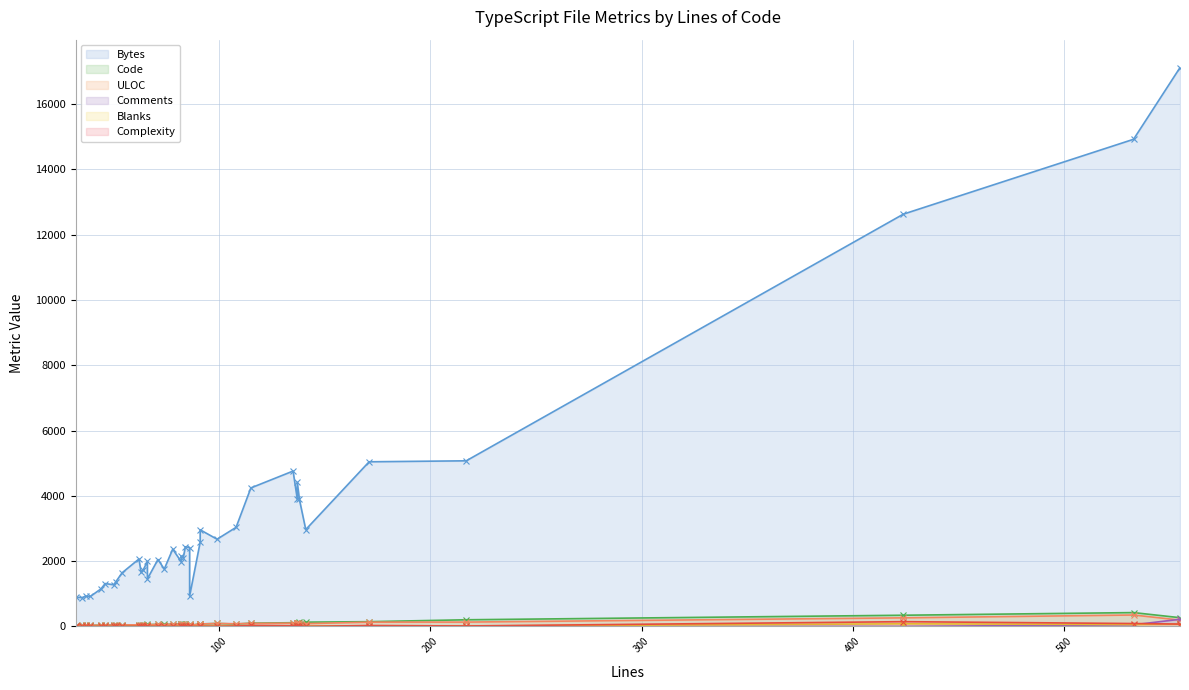

At which category does Comments reach its first local valley?

63